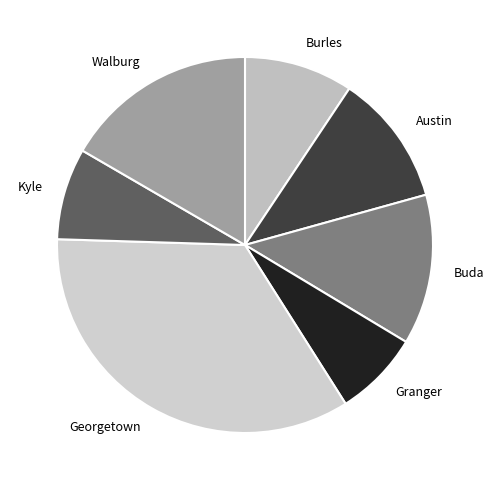

The Walburg slice represents 27% of the pie. True or false?

False